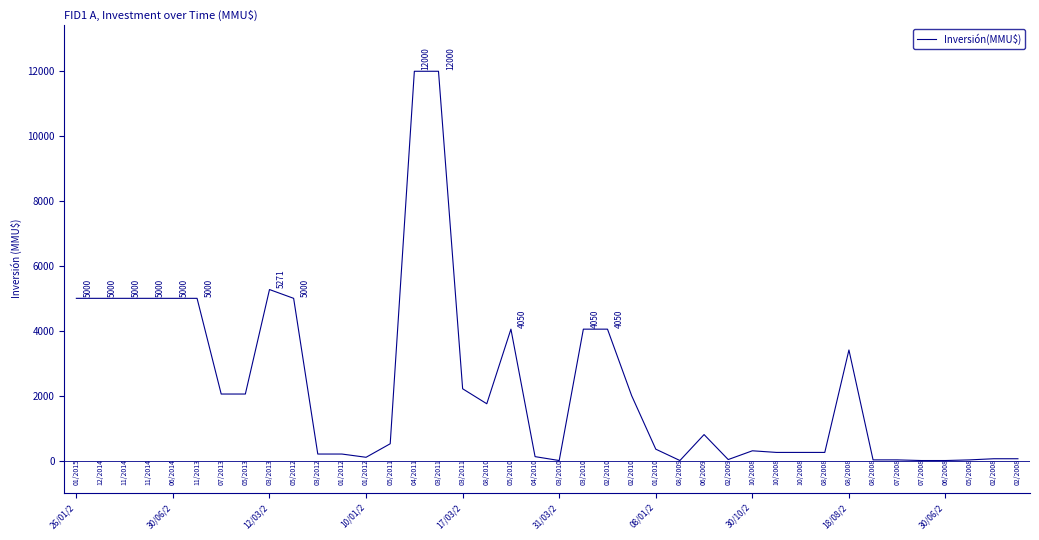

What is the greatest value displayed?

12000